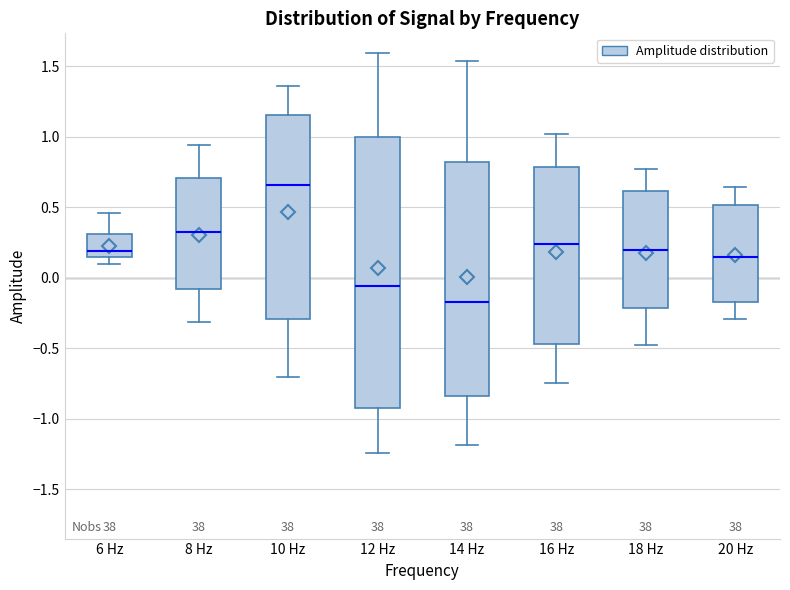

Comparing the boxes themselves (not the whiskers), which one is the tallest?

12 Hz